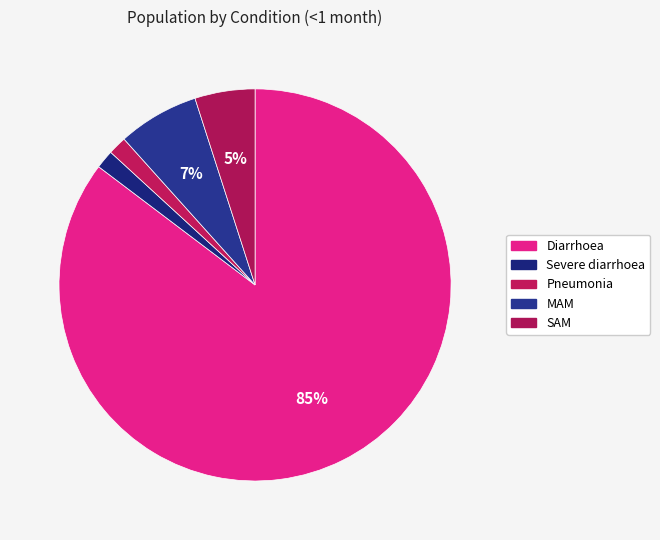

Approximately how many times larger is the value at MAM compared to Diarrhoea?

0.1